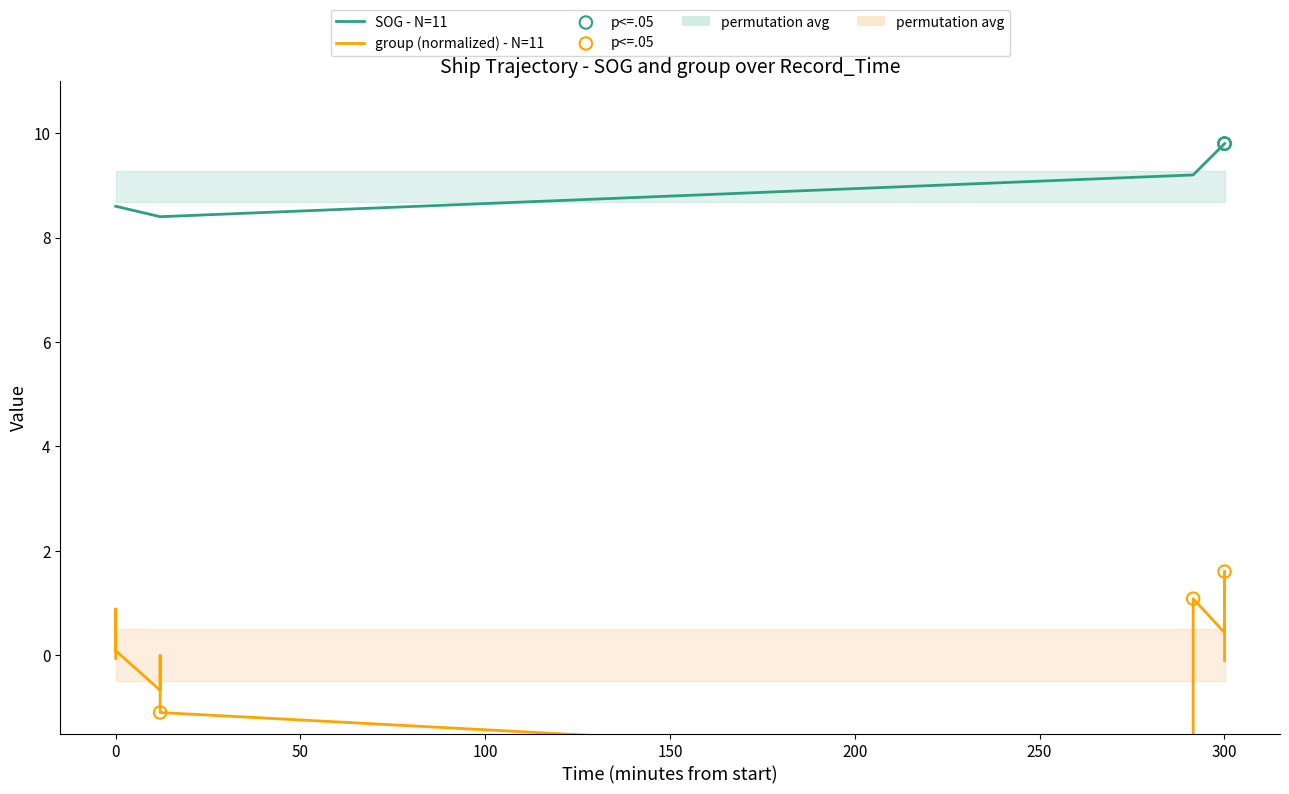

What is the ratio of the value at 0 to the value at 0?

1.0